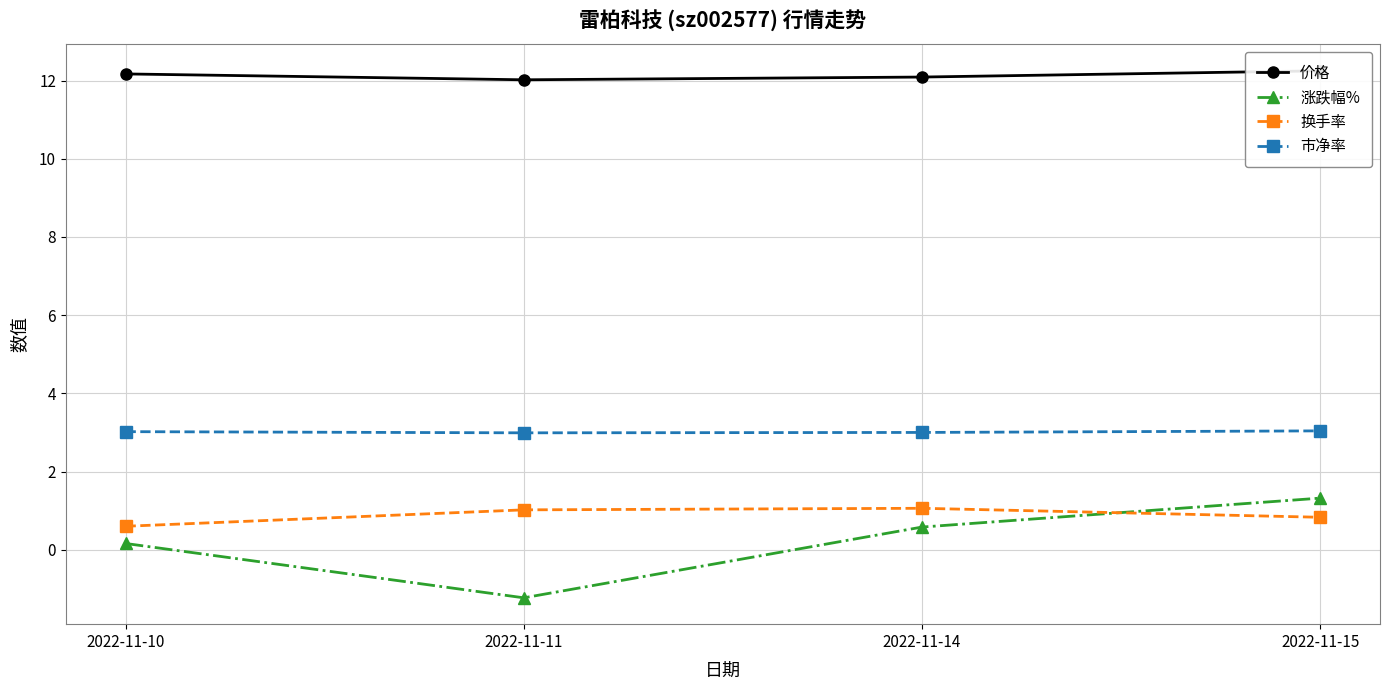

What is the minimum value shown in the chart?

-1.2